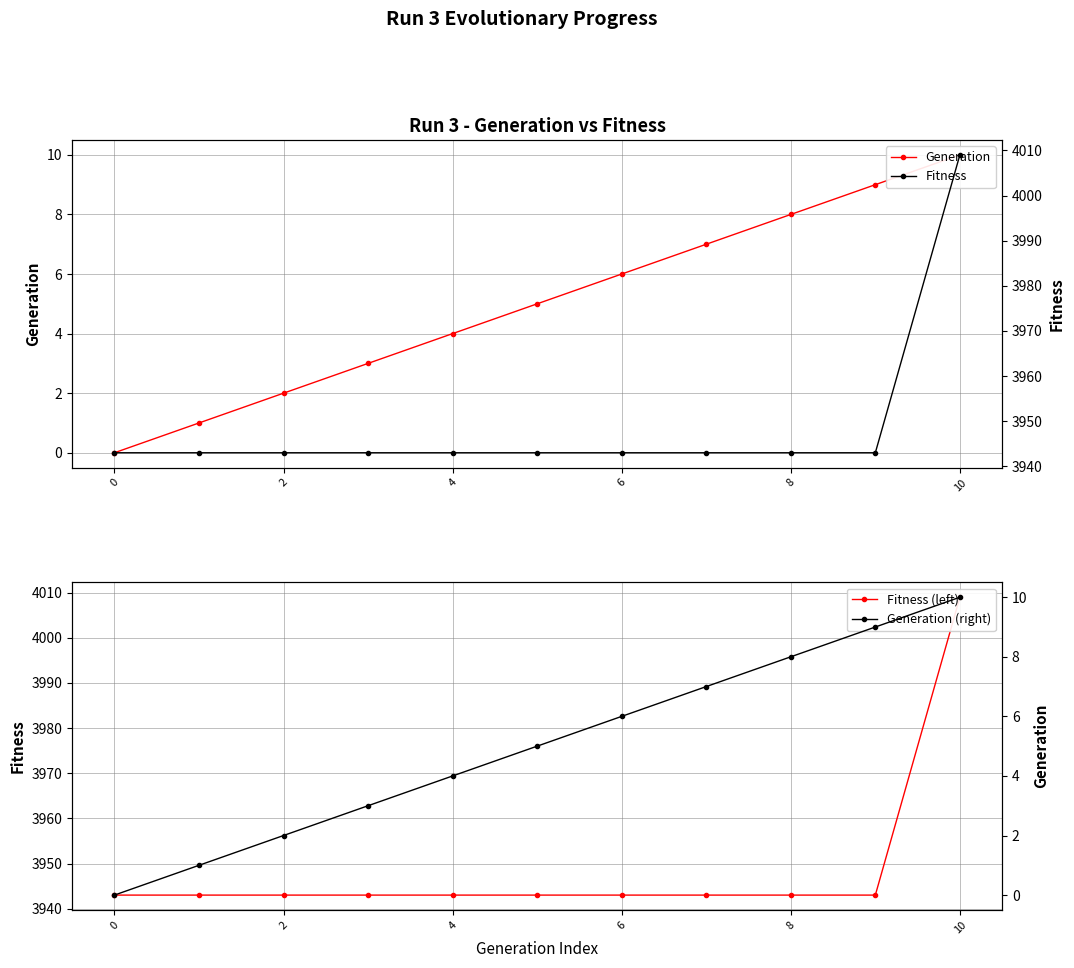

How many lines are shown in the chart?

4